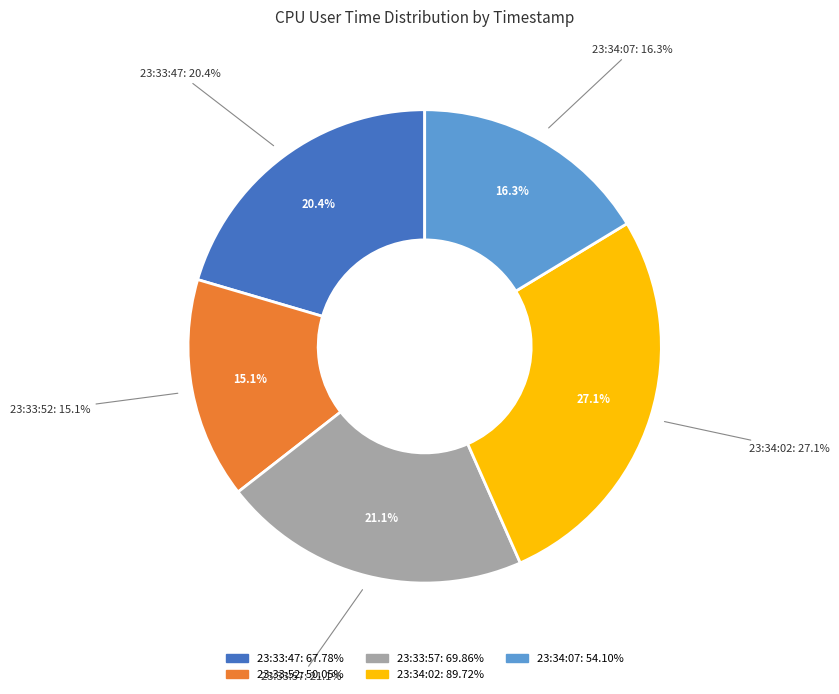

Is it true that 23:33:47 is 29% of the pie?

False